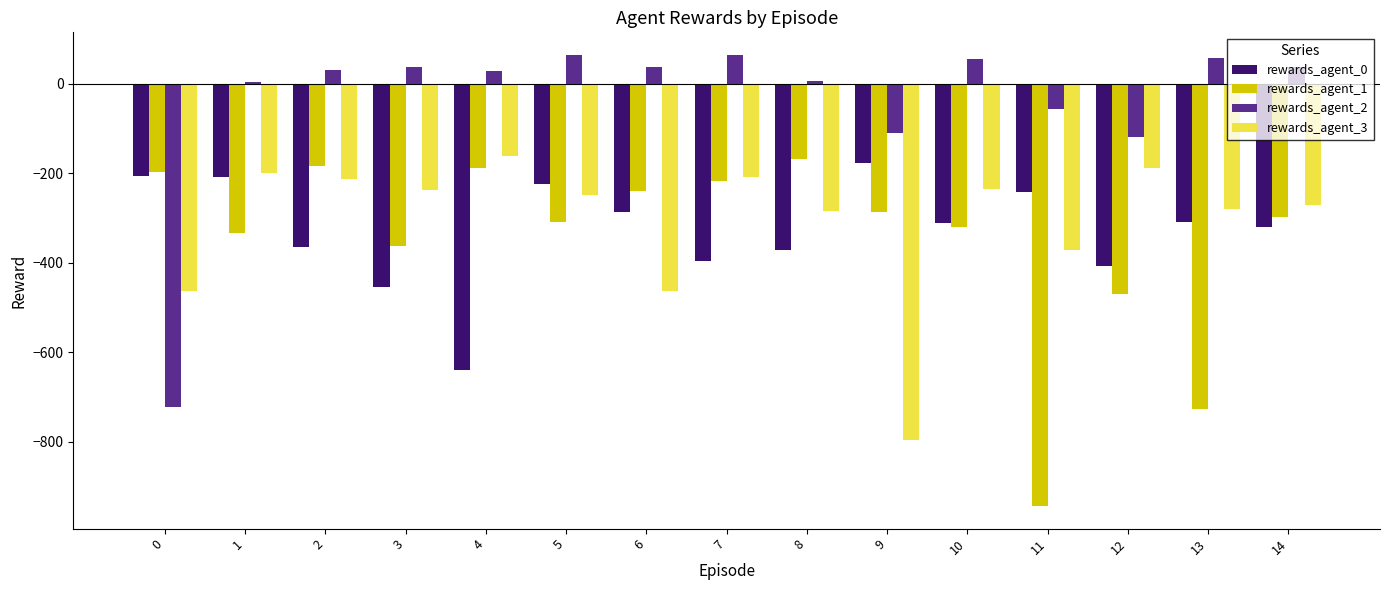

The value of rewards_agent_0 at 7 is -659. True or false?

False